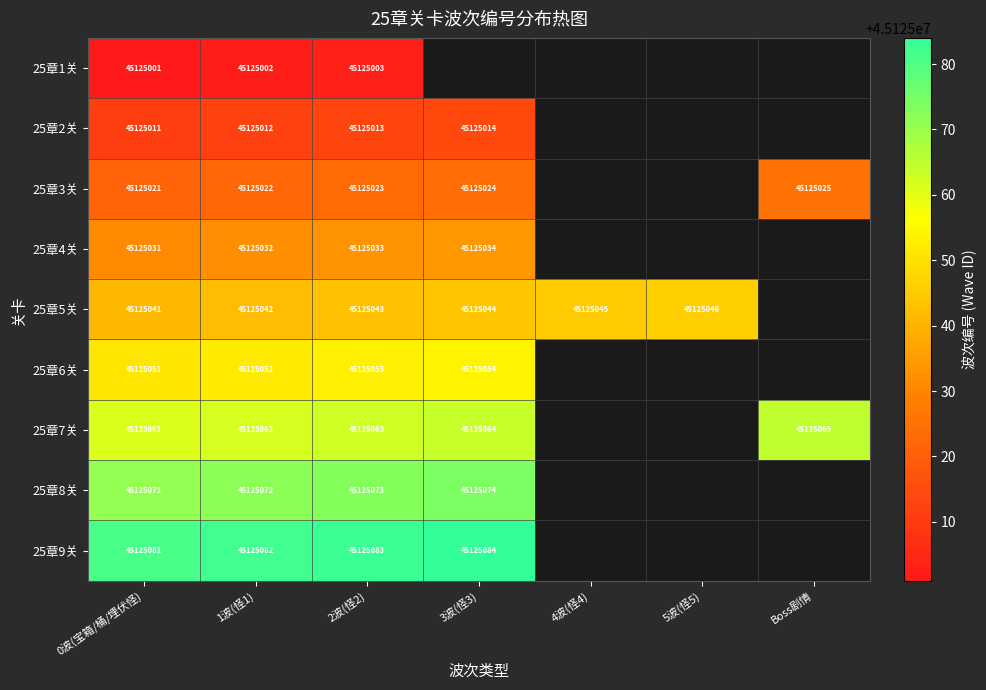

The 25章3关 series shows 22423400 at 0波(宝箱/桶/埋伏怪). True or false?

False